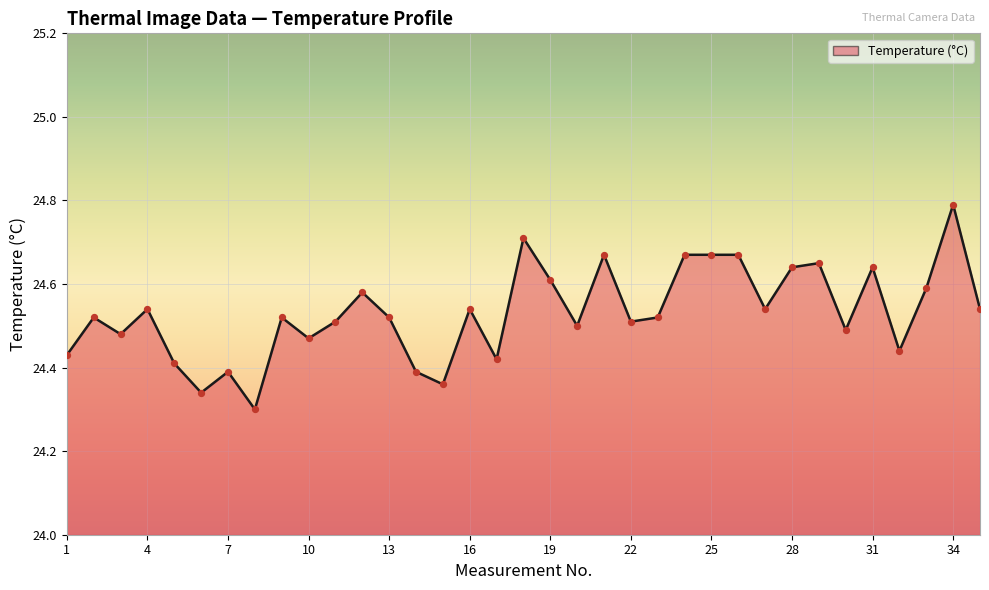

What is the maximum value shown in the chart?

24.8